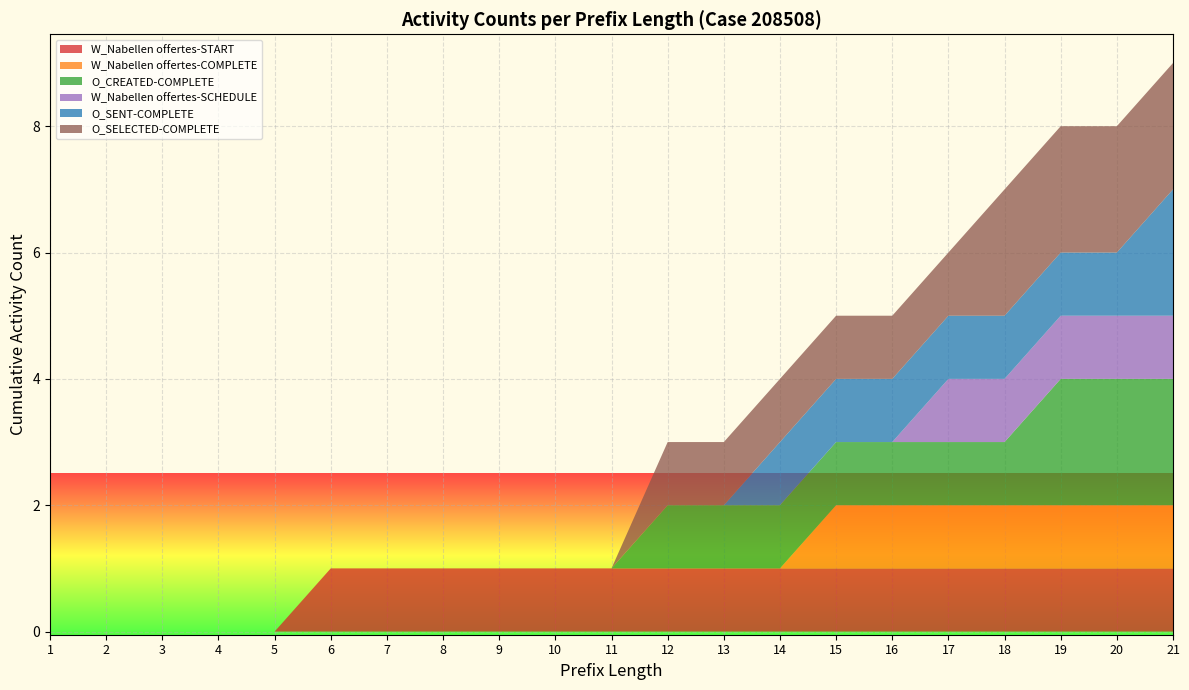

Reading left to right, list all the values displayed in this chart.

W_Nabellen offertes-START: 1=0	2=0	3=0	4=0	5=0	6=1	7=1	8=1	9=1	10=1	11=1	12=1	13=1	14=1	15=1	16=1	17=1	18=1	19=1	20=1	21=1
W_Nabellen offertes-COMPLETE: 1=0	2=0	3=0	4=0	5=0	6=0	7=0	8=0	9=0	10=0	11=0	12=0	13=0	14=0	15=1	16=1	17=1	18=1	19=1	20=1	21=1
O_CREATED-COMPLETE: 1=0	2=0	3=0	4=0	5=0	6=0	7=0	8=0	9=0	10=0	11=0	12=1	13=1	14=1	15=1	16=1	17=1	18=1	19=2	20=2	21=2
W_Nabellen offertes-SCHEDULE: 1=0	2=0	3=0	4=0	5=0	6=0	7=0	8=0	9=0	10=0	11=0	12=0	13=0	14=0	15=0	16=0	17=1	18=1	19=1	20=1	21=1
O_SENT-COMPLETE: 1=0	2=0	3=0	4=0	5=0	6=0	7=0	8=0	9=0	10=0	11=0	12=0	13=0	14=1	15=1	16=1	17=1	18=1	19=1	20=1	21=2
O_SELECTED-COMPLETE: 1=0	2=0	3=0	4=0	5=0	6=0	7=0	8=0	9=0	10=0	11=0	12=1	13=1	14=1	15=1	16=1	17=1	18=2	19=2	20=2	21=2